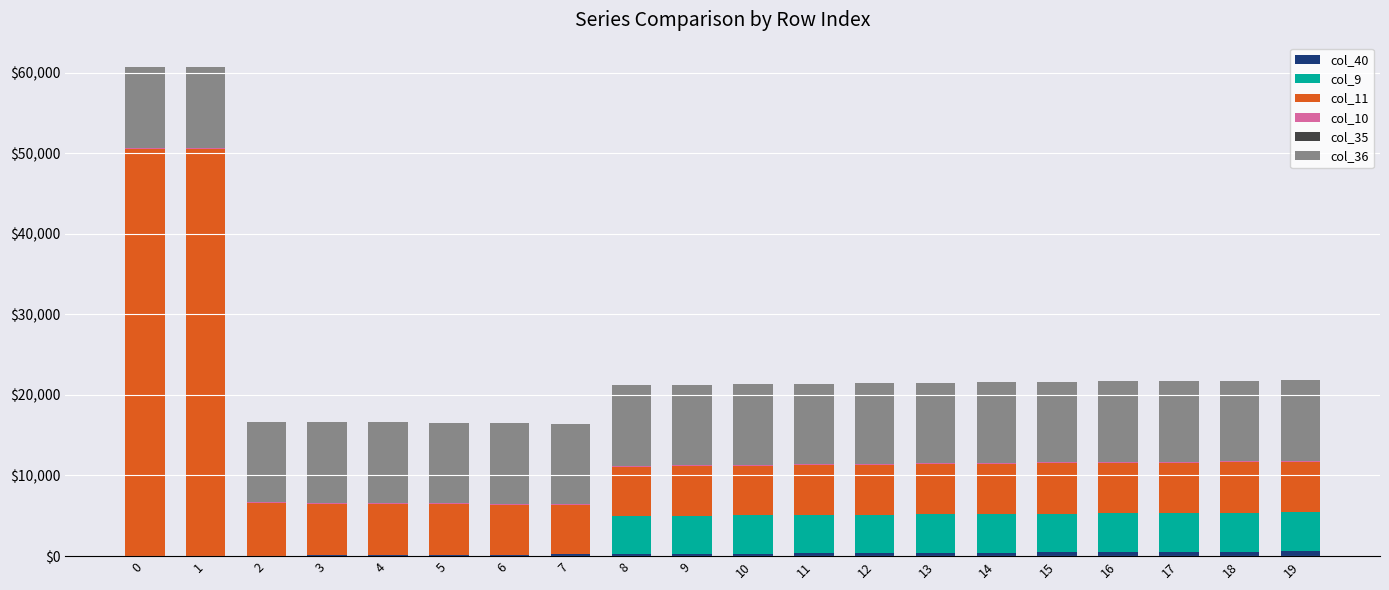

True or false: col_40 has a value of 29.9 at 1.

True